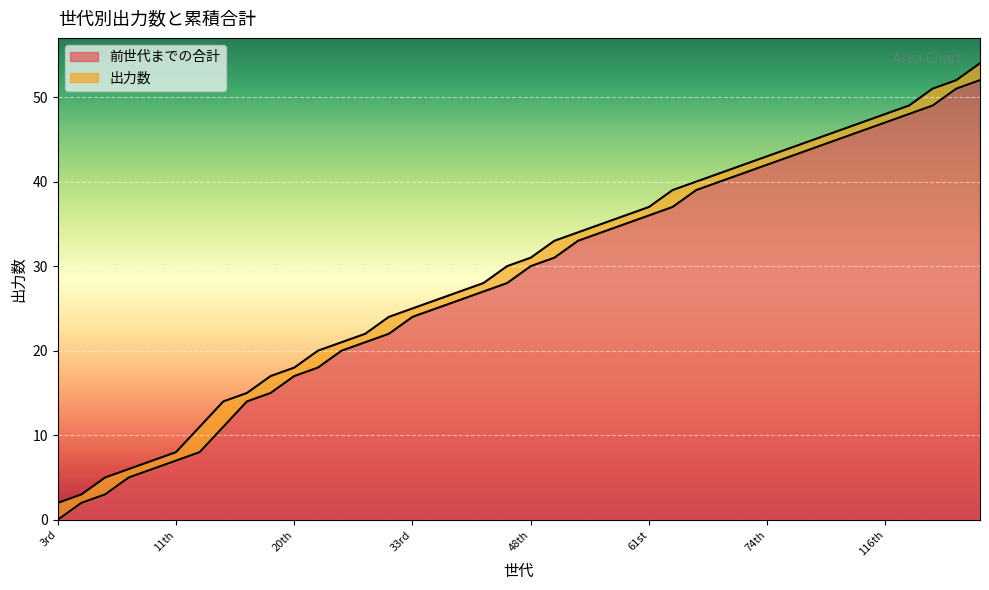

What position from the right is 18th?

31